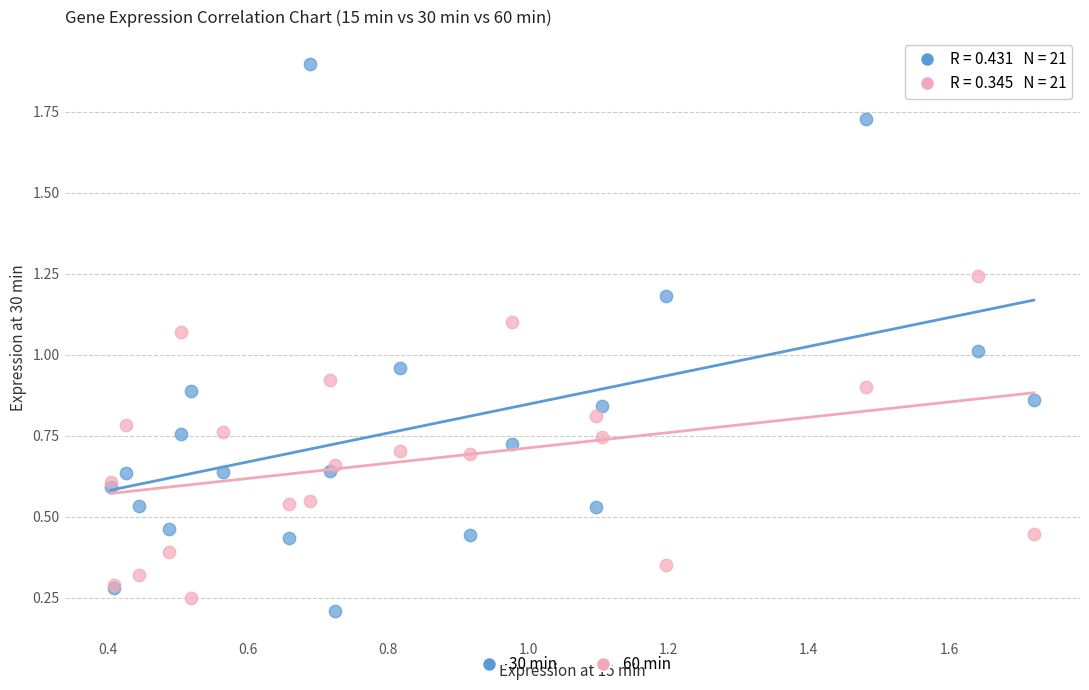

Which series contains the lowest Y value?

30 min